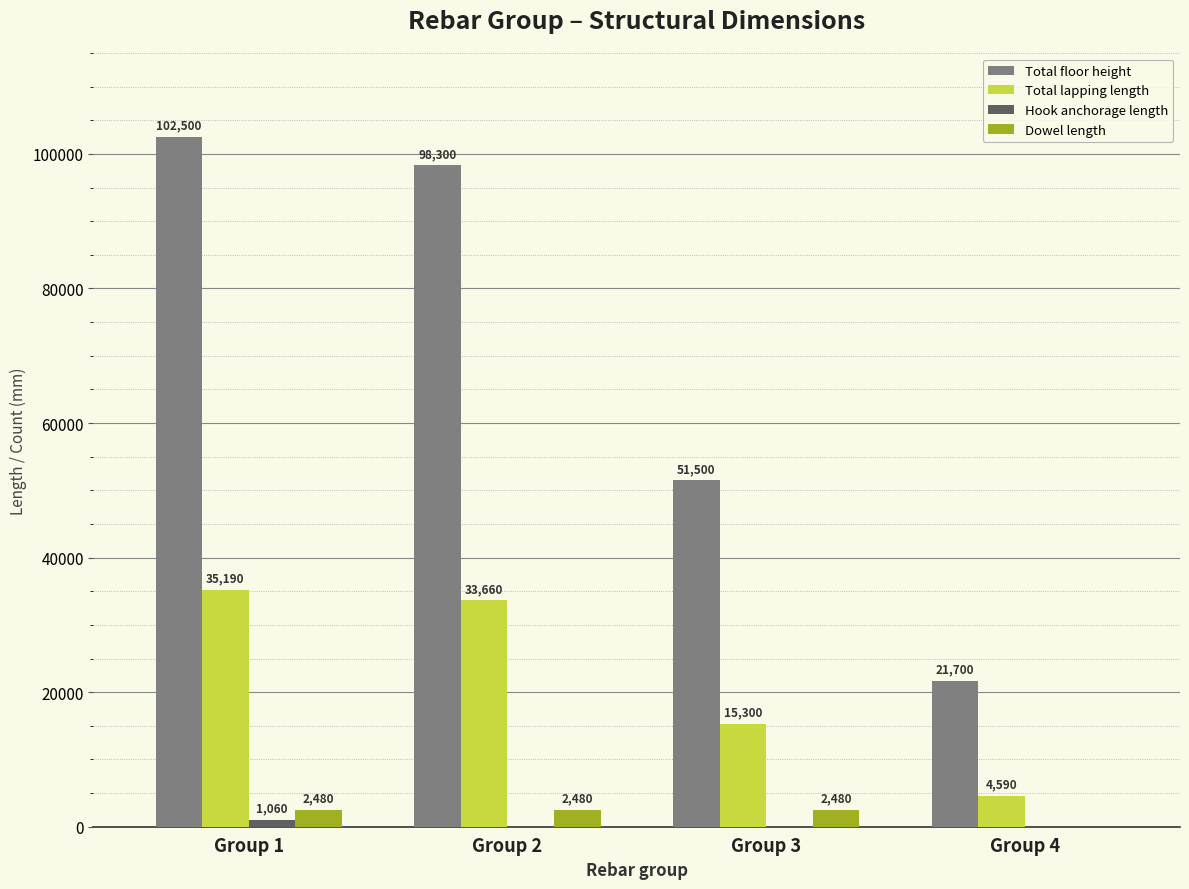

Which label corresponds to the largest value in the chart?

Group 1